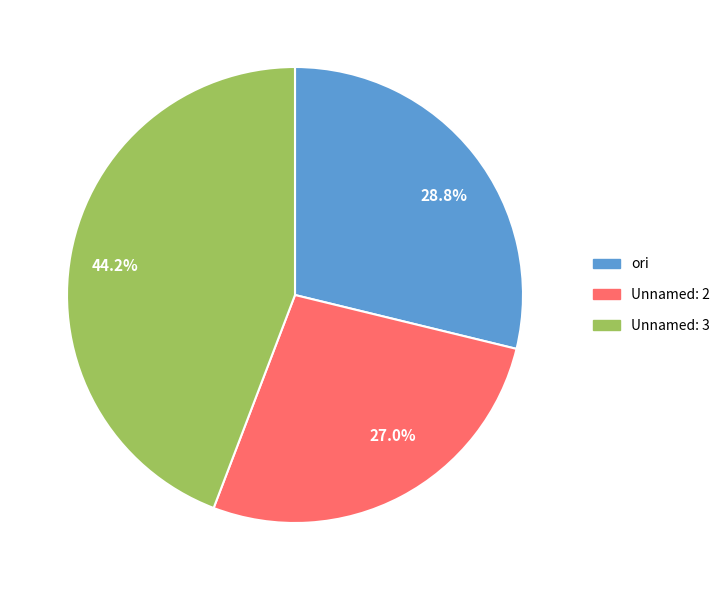

The Unnamed: 3 slice represents 44% of the pie. True or false?

True